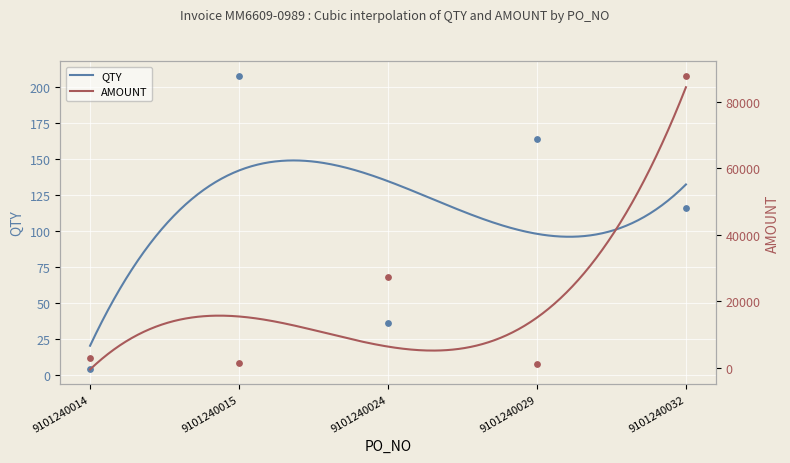

What are all the series names shown in the legend?

QTY, AMOUNT